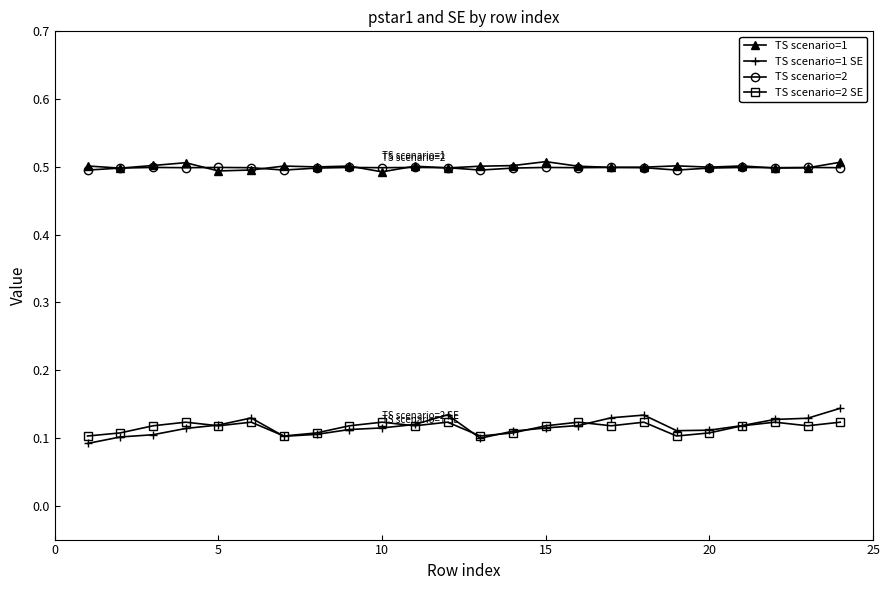

Count the TS scenario=2 values in the range 0 to 1.

24